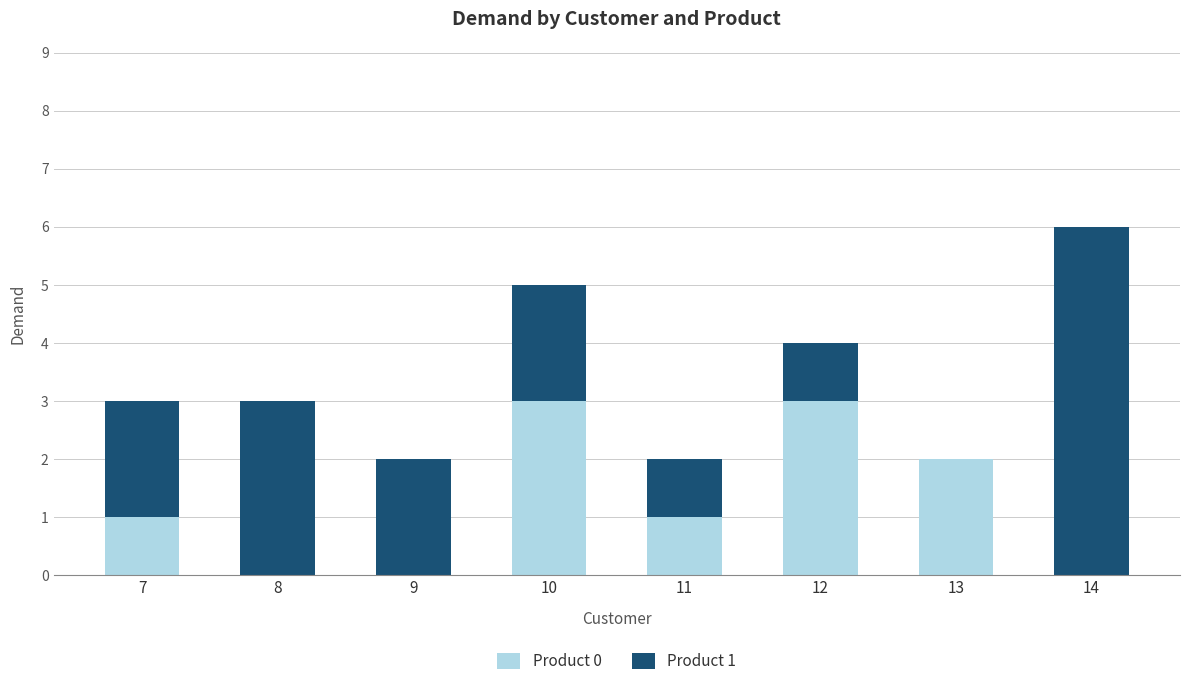

Is it true that Product 0 equals 0 at 14?

True